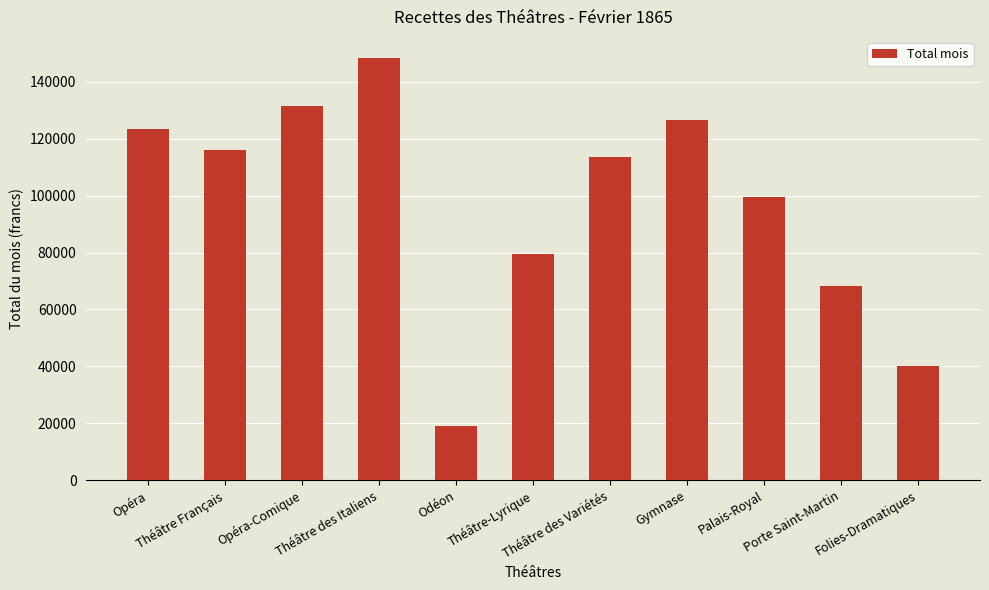

What position from the left is Théâtre Français?

2